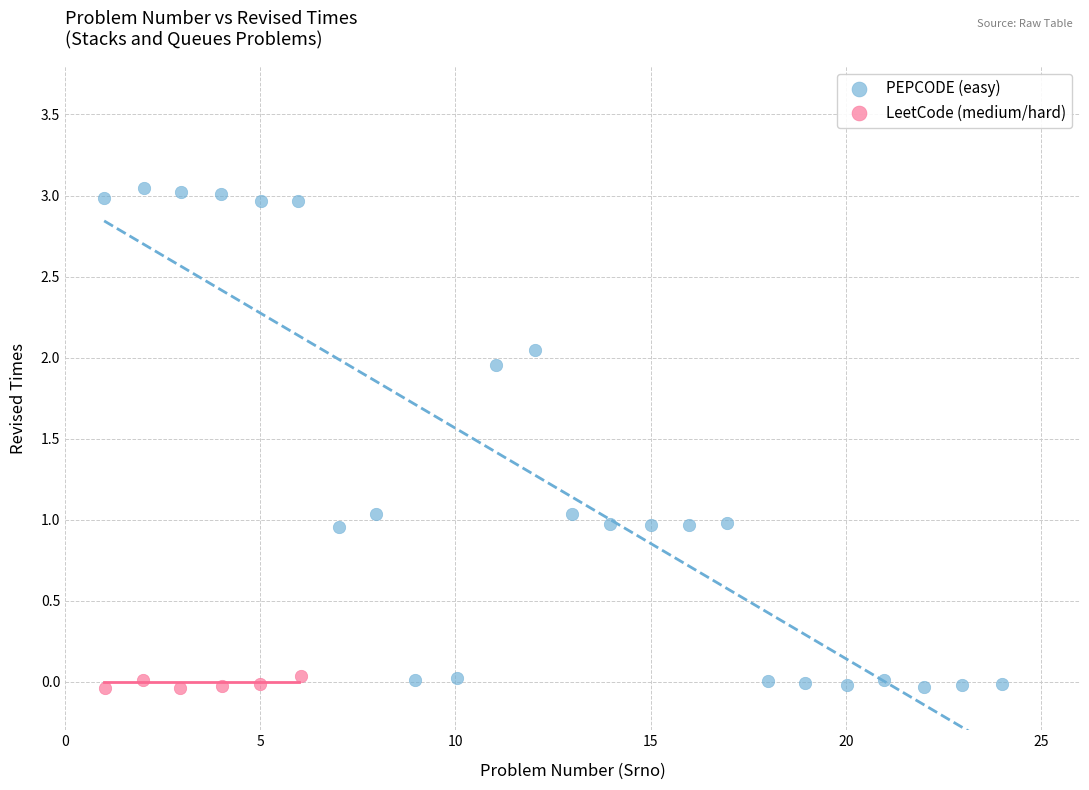

Which series reaches the maximum Y coordinate?

PEPCODE (easy)